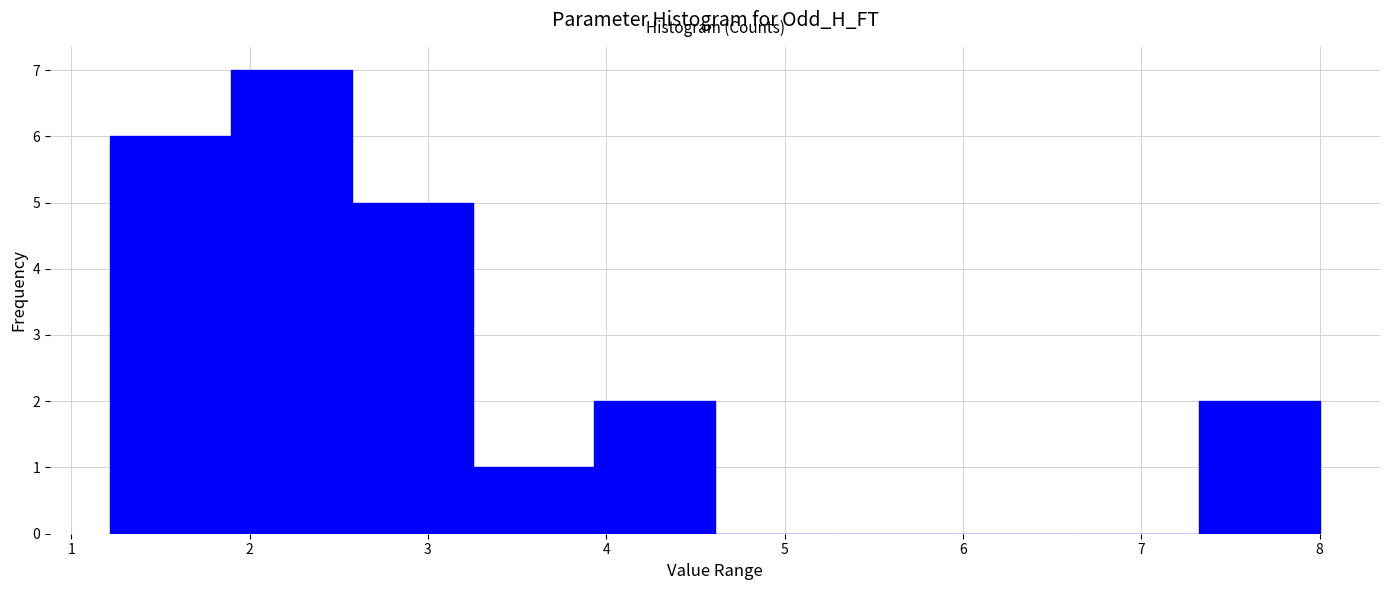

Over which range of the x-axis is the bar tallest?

1.9 to 2.6